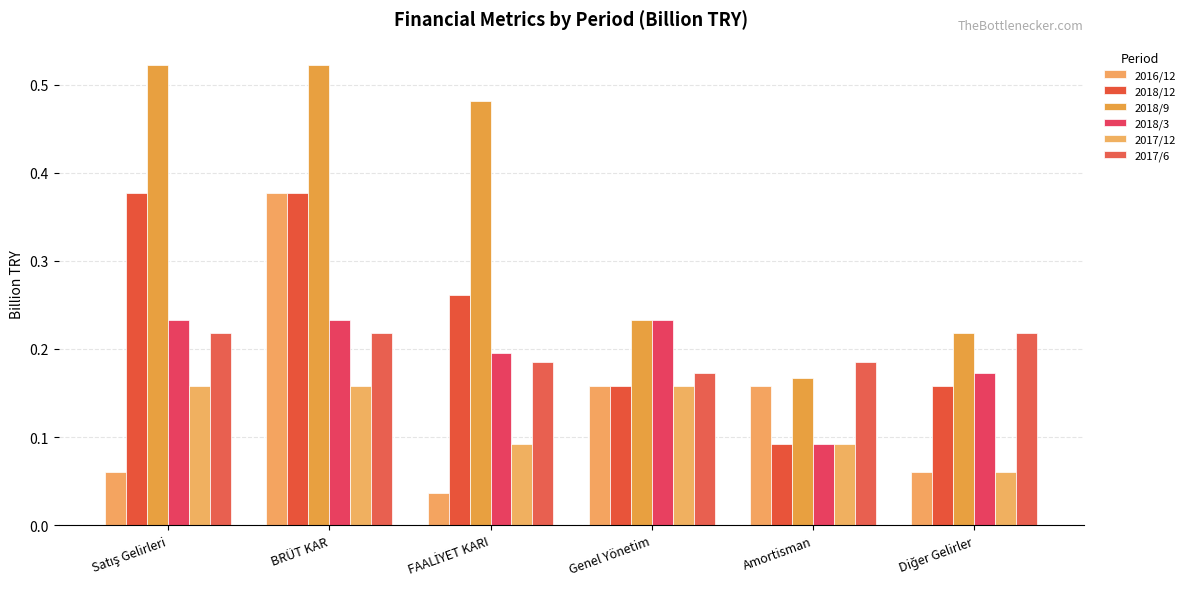

How many 2016/12 values are between 0 and 1?

6